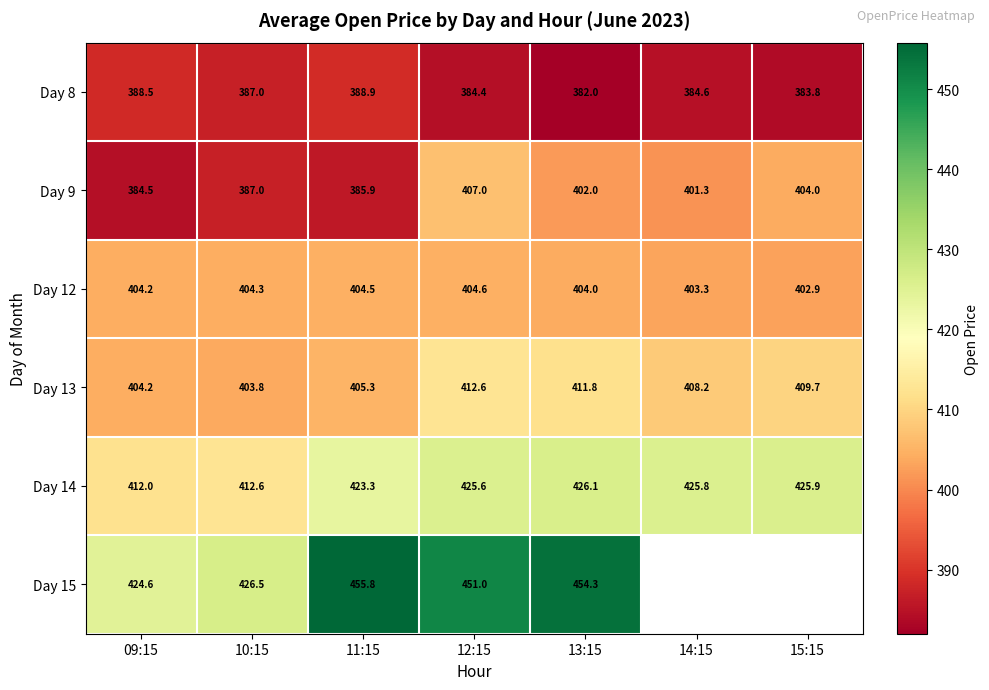

List the labels in order of Day 14 value, smallest first.

09:15, 10:15, 11:15, 12:15, 14:15, 15:15, 13:15